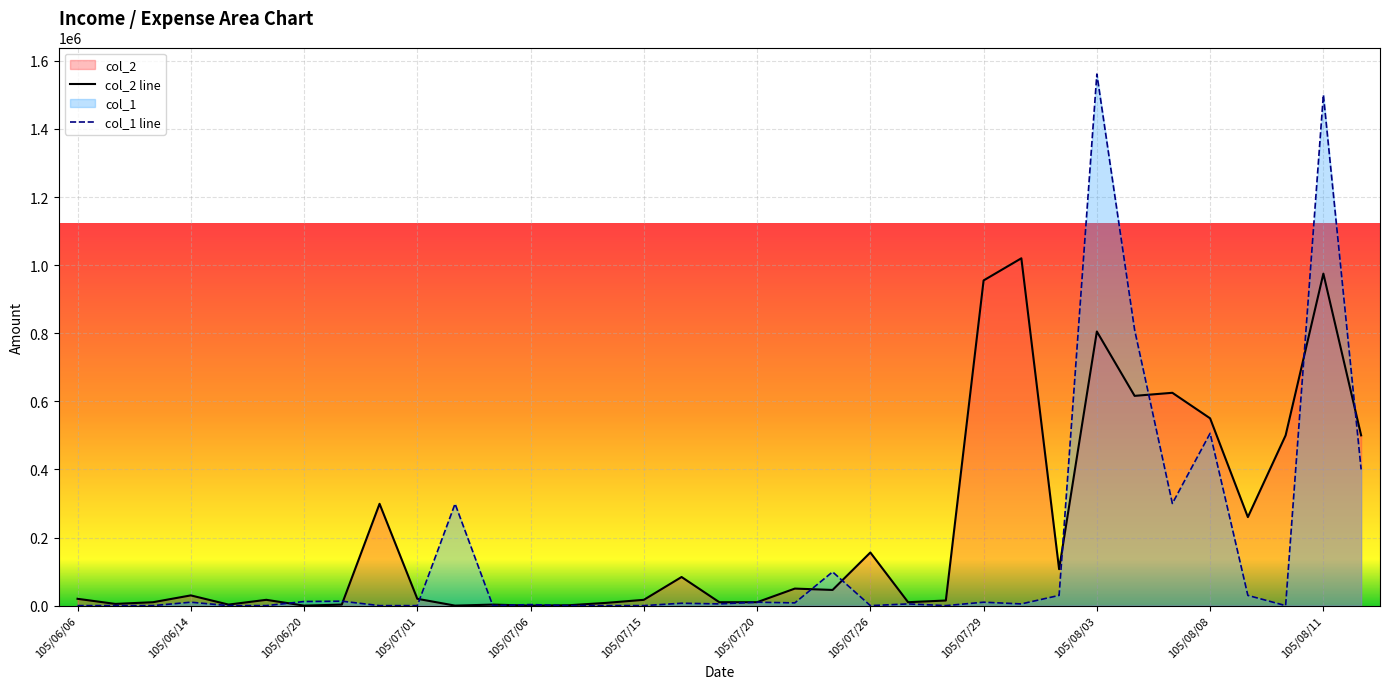

How many interior local peaks does the col_1 series have?

12